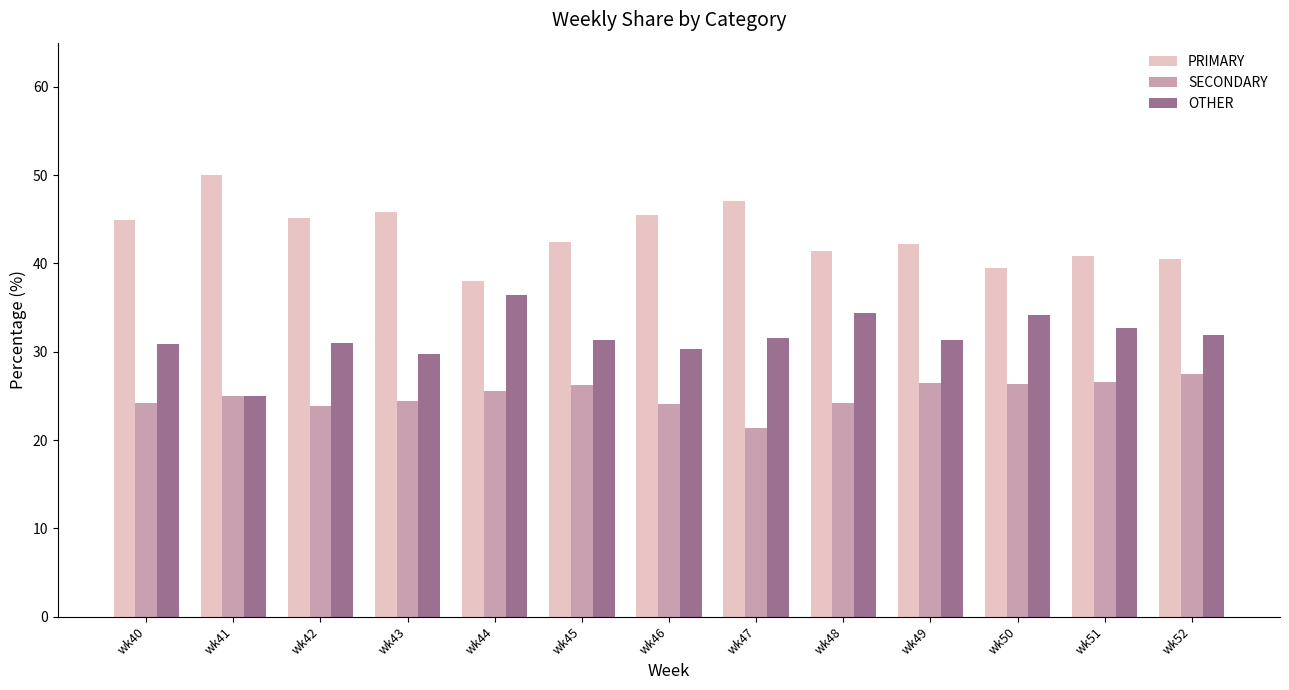

What is the spread (max minus min) of values at wk43?

21.4